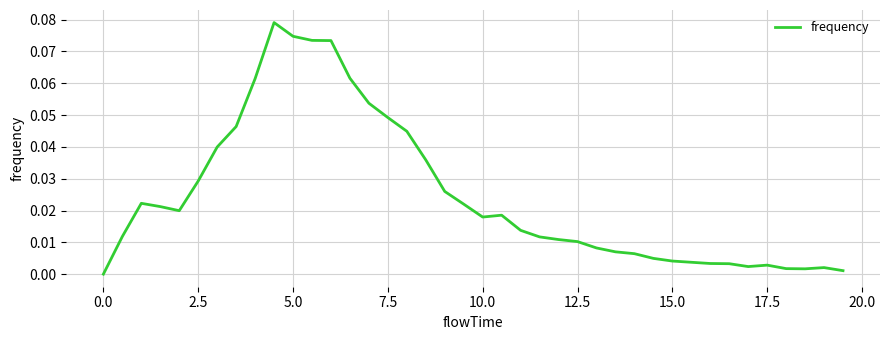

Does the chart have visible grid lines?

Yes